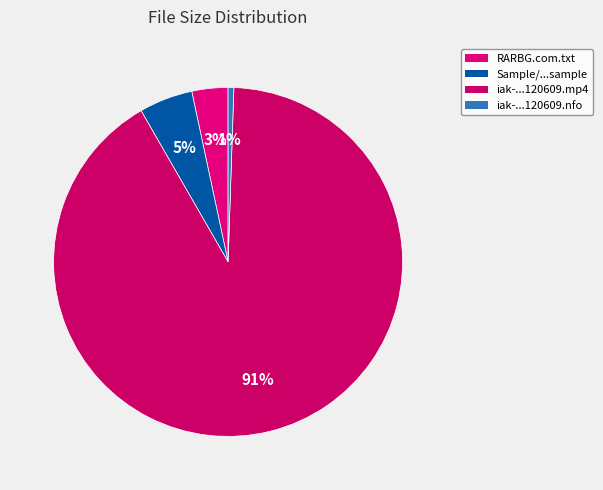

Count the number of slices in the pie.

4